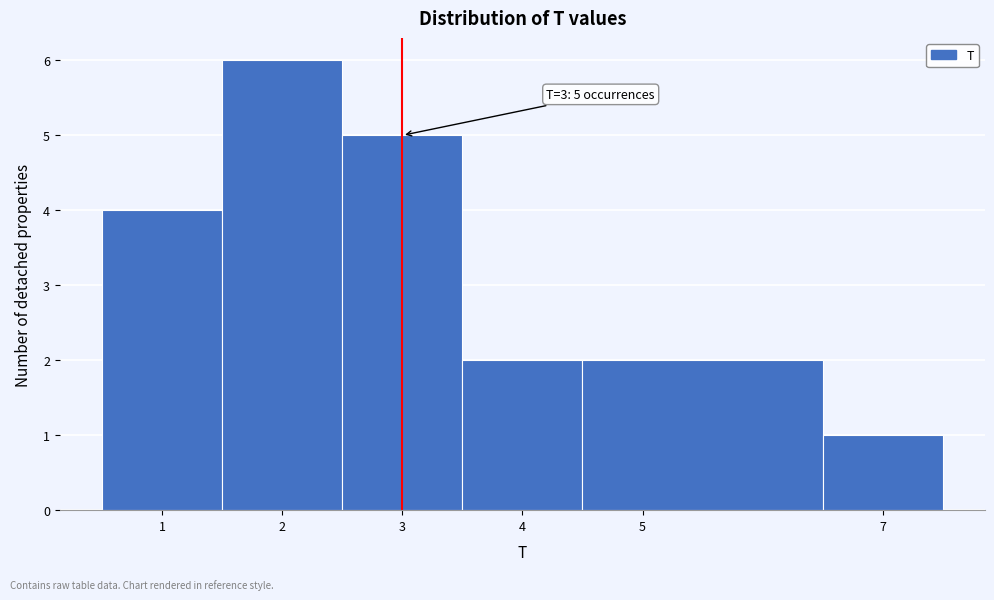

Which range on the x-axis has the tallest bar?

1.5 to 2.5